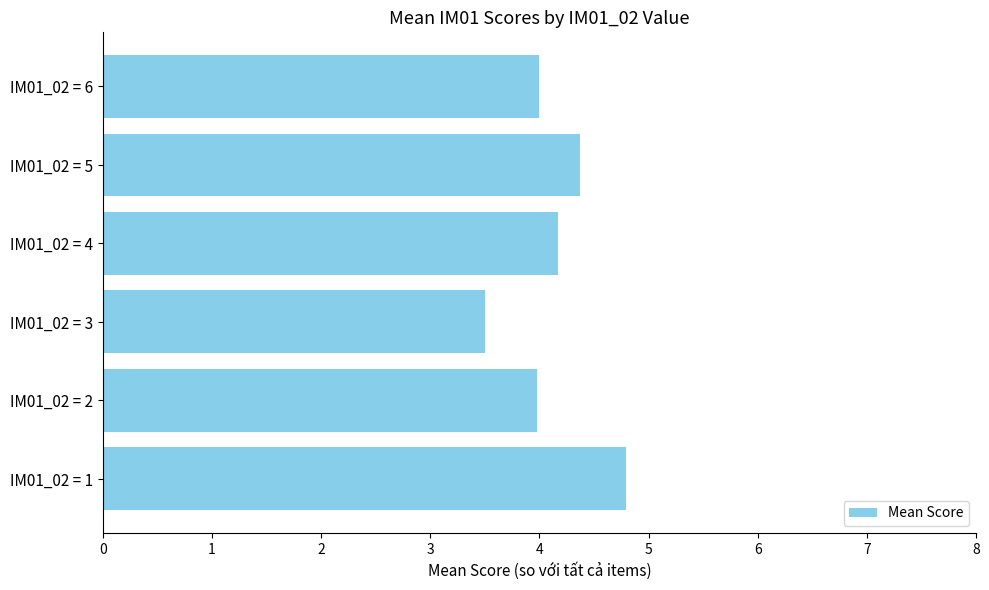

Approximately how many times larger is the value at IM01_02 = 6 compared to IM01_02 = 3?

1.1